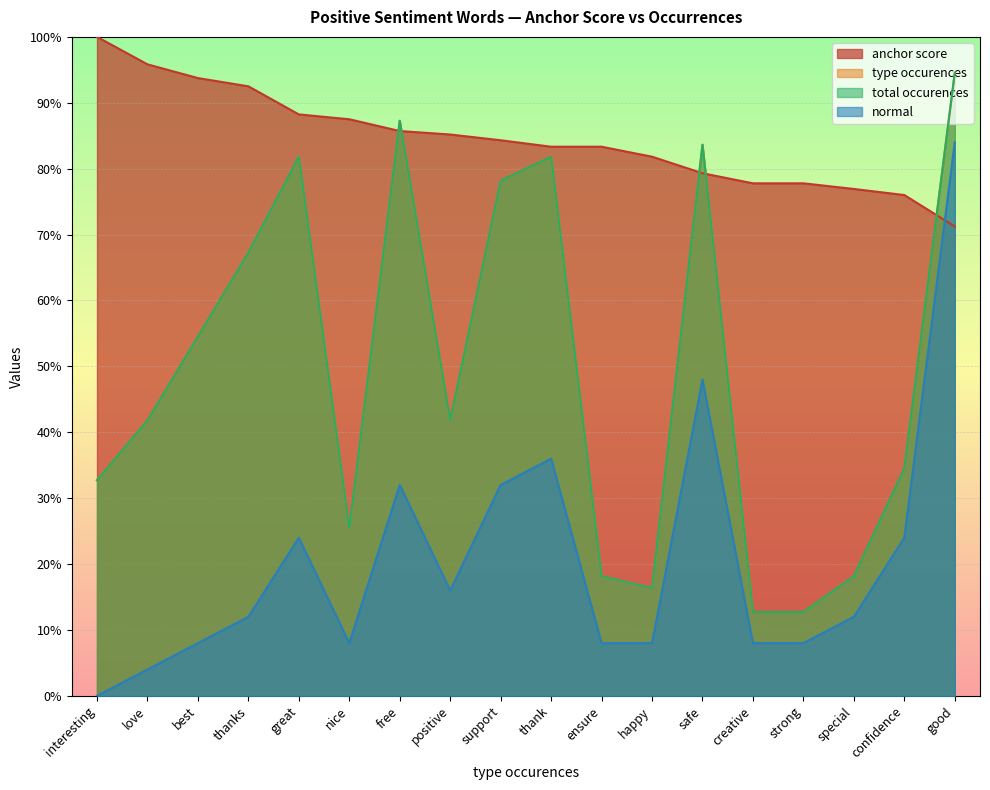

What is the label of the 11th point from the right?

positive